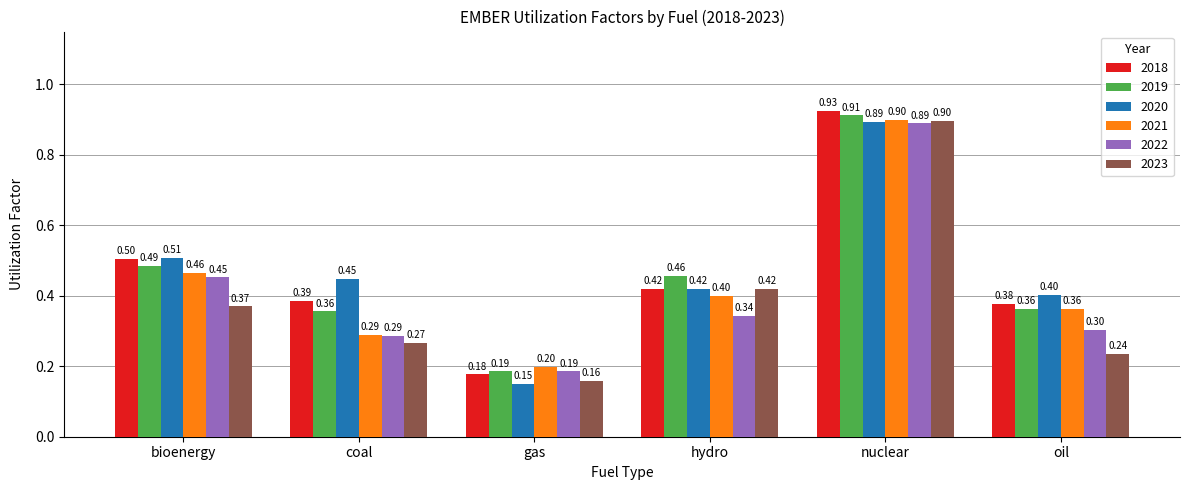

At how many categories does at least one series exceed 0?

6